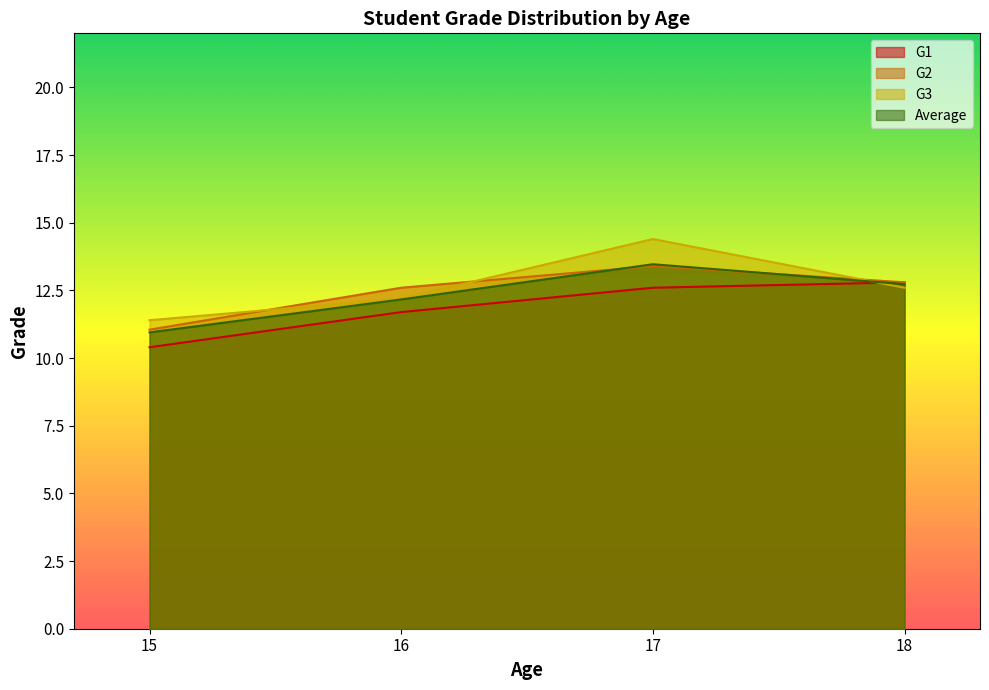

Which series changed the most between 15 and 18?

G1